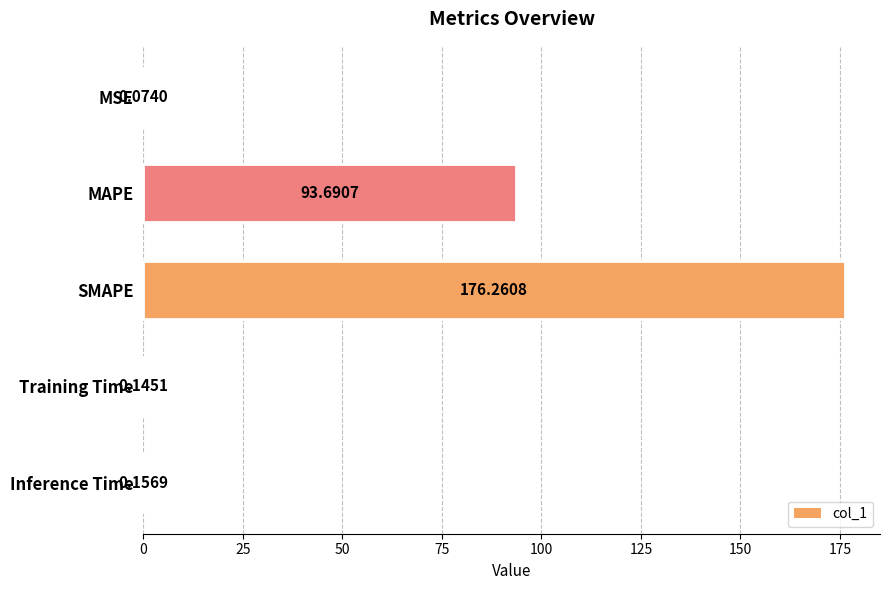

Are the bars horizontal?

Yes